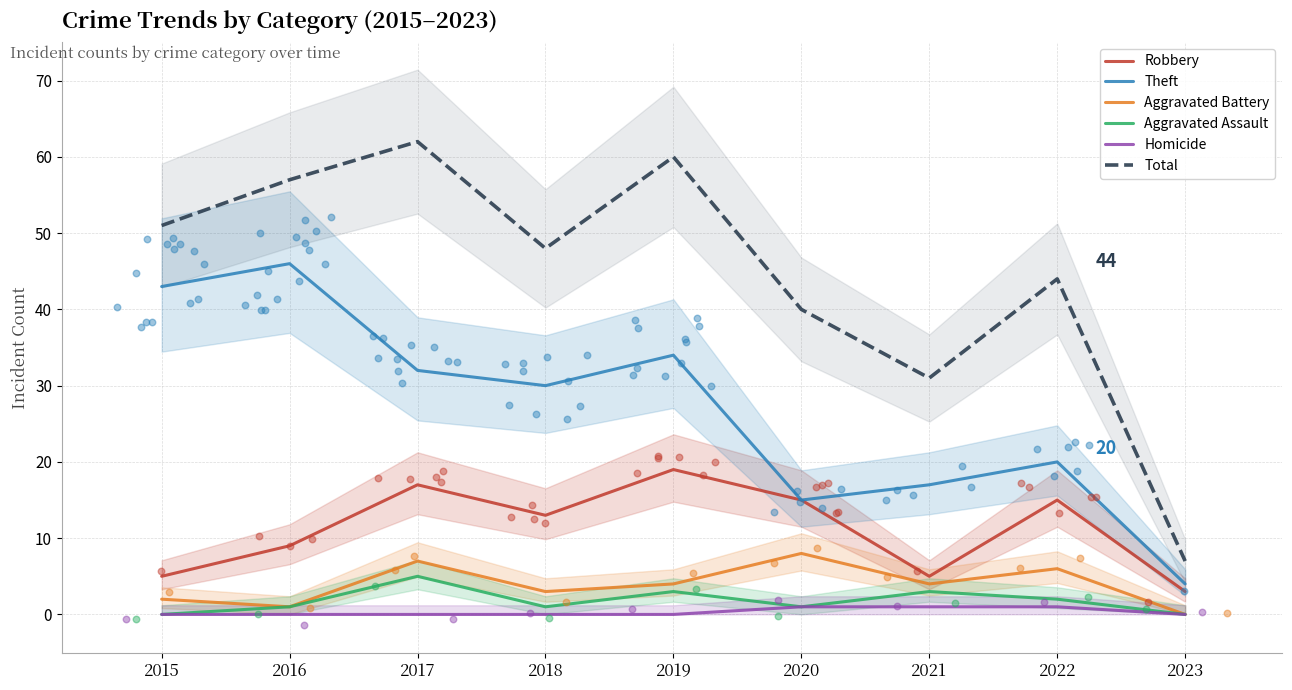

Which series contains the lowest Y value?

Aggravated Battery